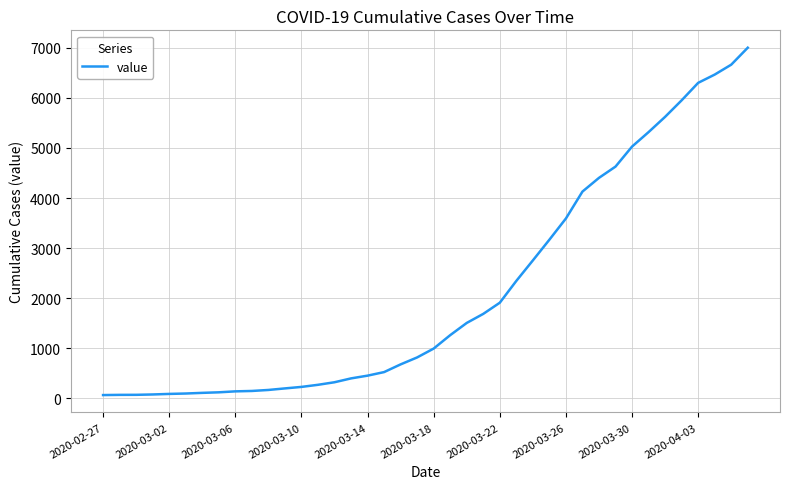

Is this an area chart (filled region under the line)?

No